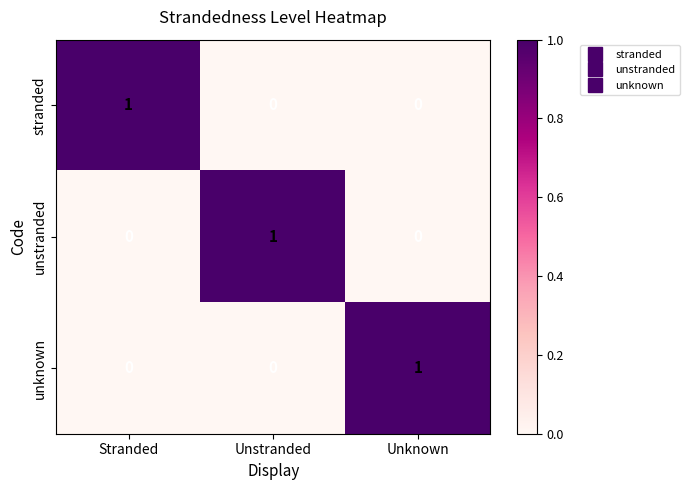

The value of unstranded at Unknown is -1. True or false?

False